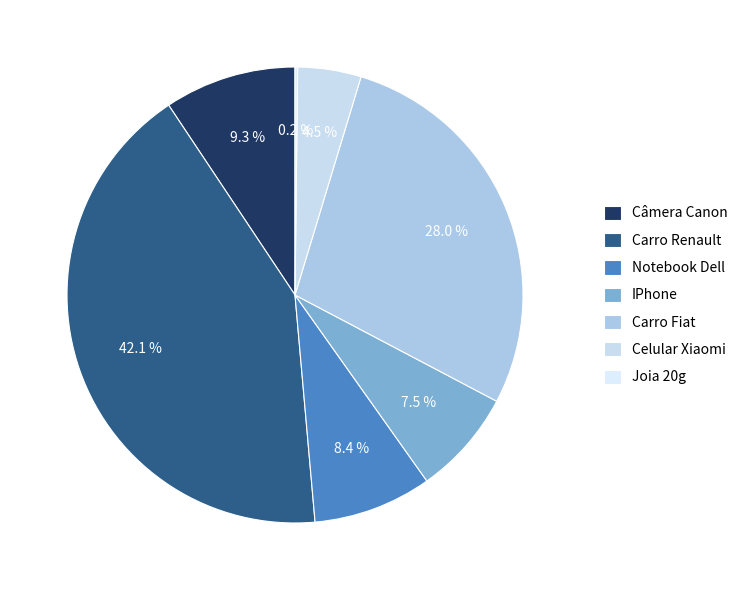

Count the number of slices in the pie.

7